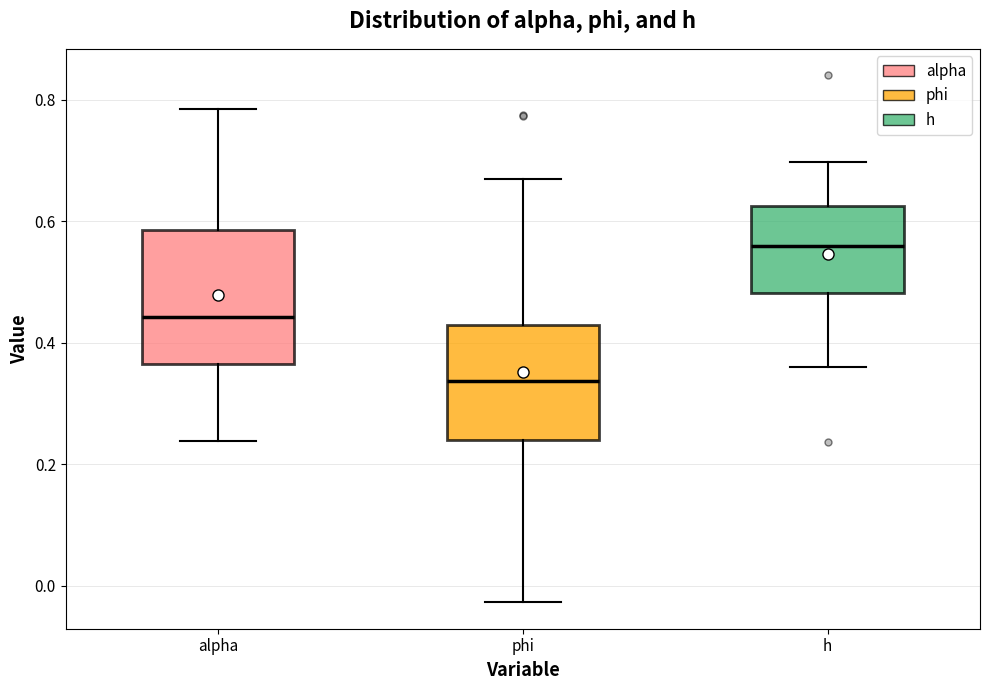

Where is the lower edge of the box for h on the y-axis? The values are not printed on the chart, so give them approximately, as read against the axis.

0.48